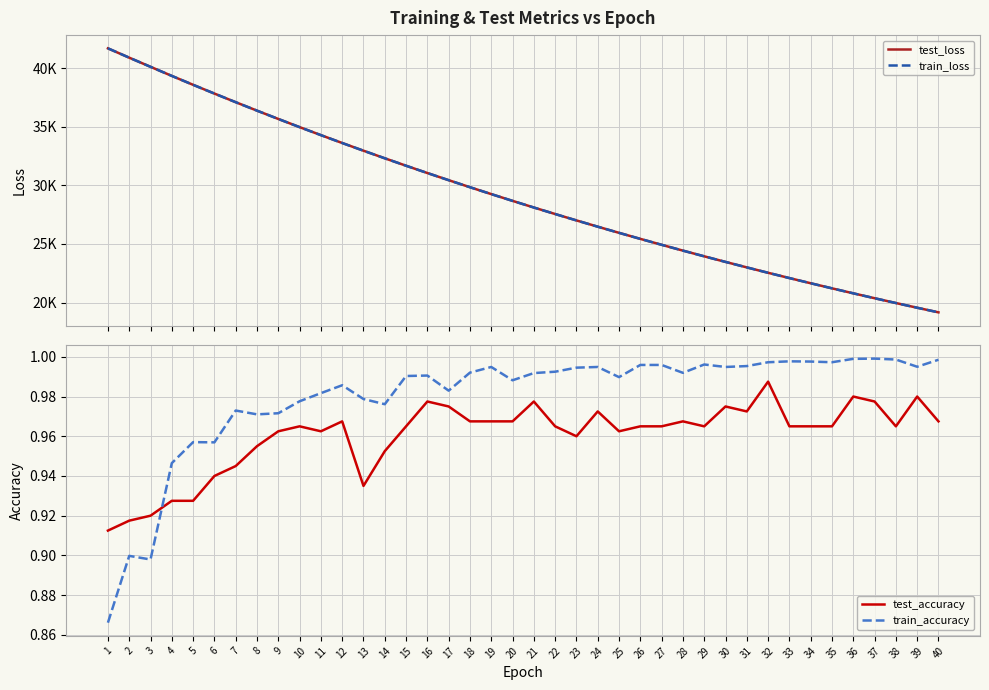

Is it true that test_accuracy equals 1.0 at 19?

True